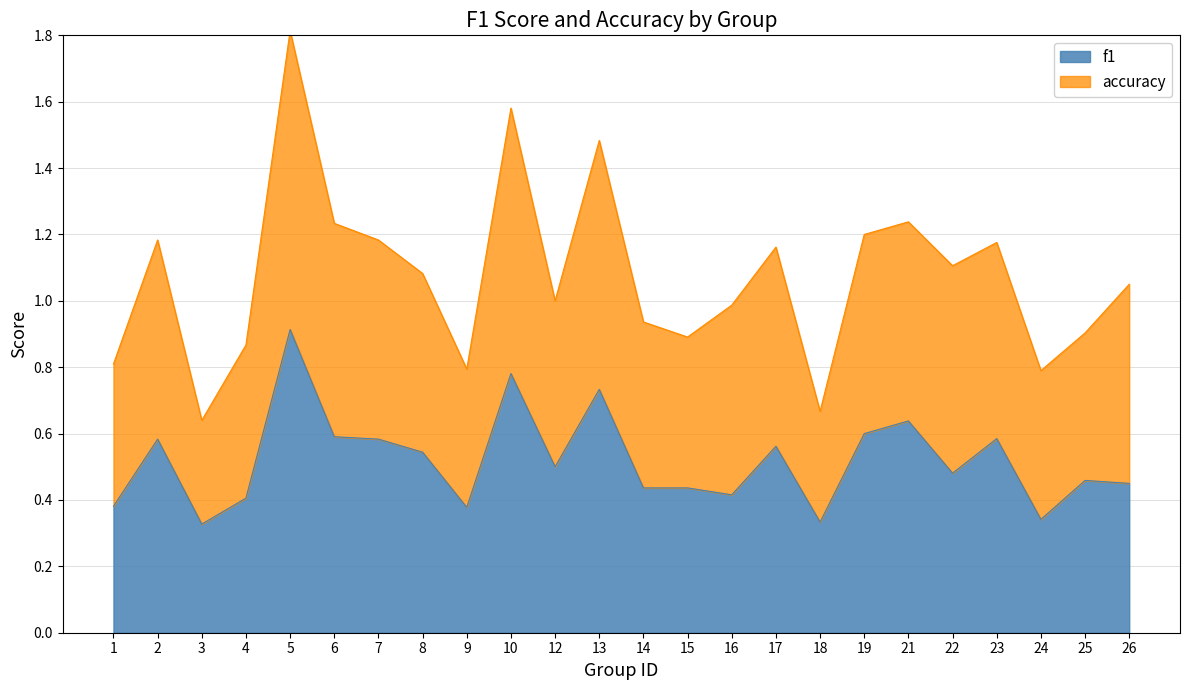

At which category is the sum across all series the highest?

5